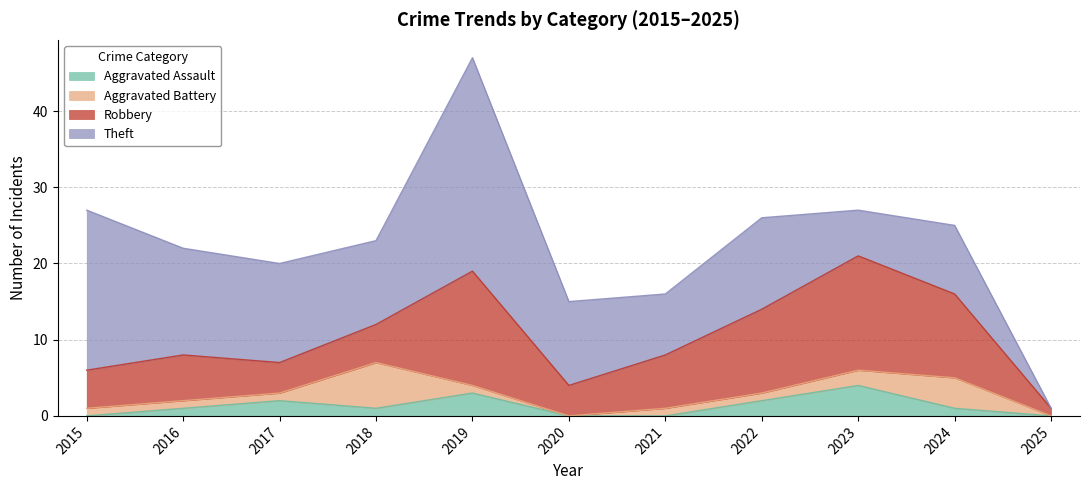

Rank the categories by Aggravated Assault value from highest to lowest.

2023, 2019, 2017, 2022, 2016, 2018, 2024, 2015, 2020, 2021, 2025